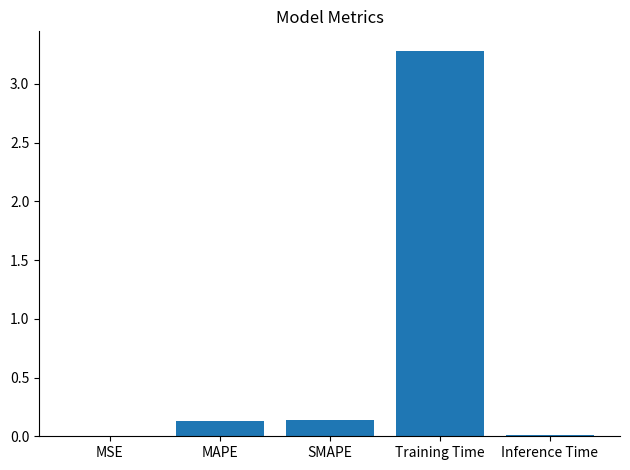

The chart shows a value of 0.1 at SMAPE. True or false?

True